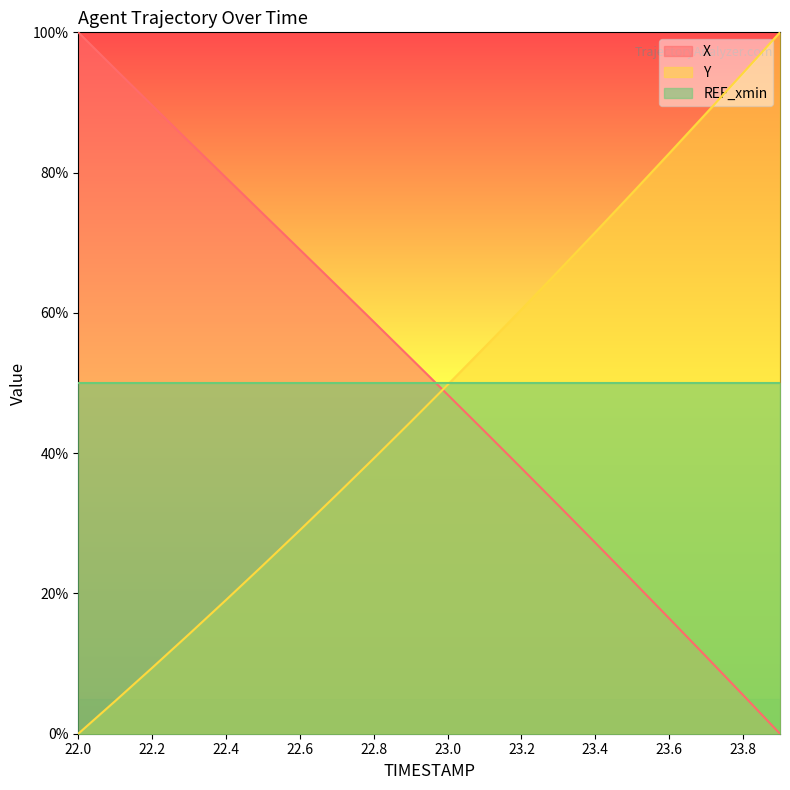

Is the value of X at 23.8 greater than the value of Y at 23.4?

No